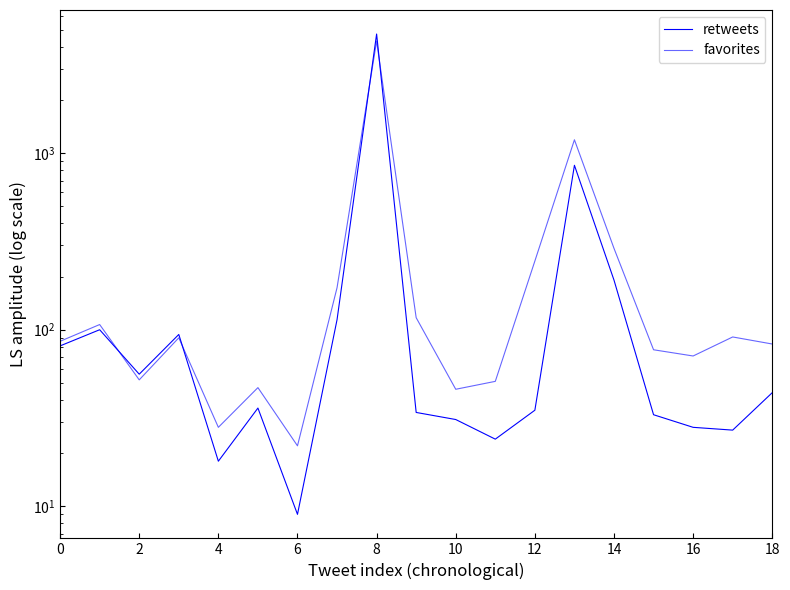

The favorites series shows 289 at 14. True or false?

True